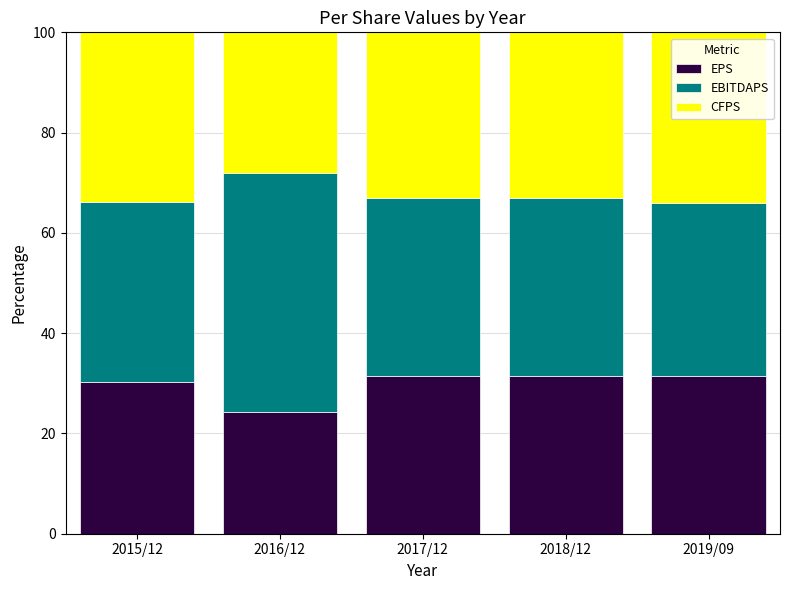

What is the total value across all series at 2017/12?

100.0